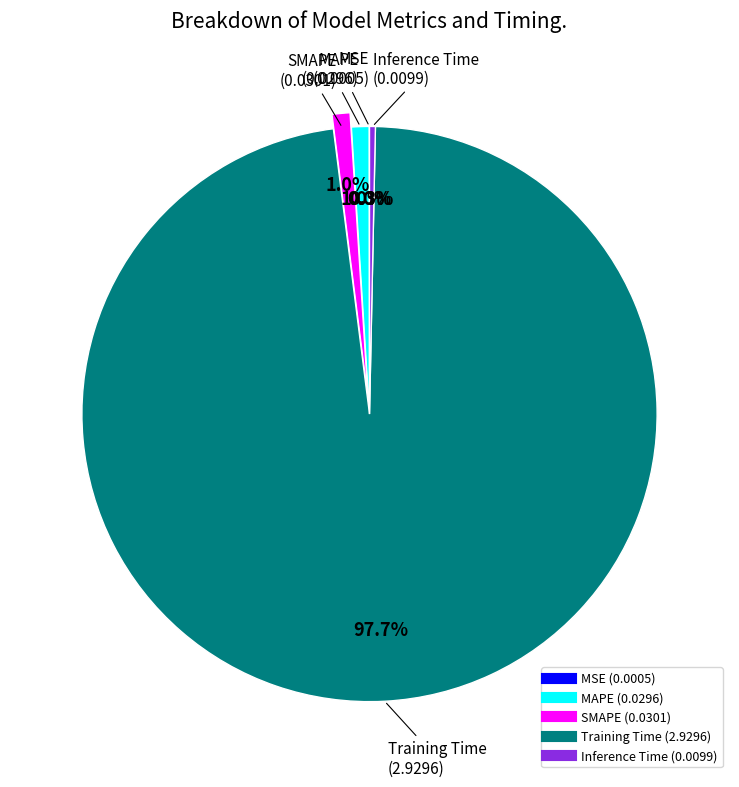

Which category accounts for the majority?

Training Time